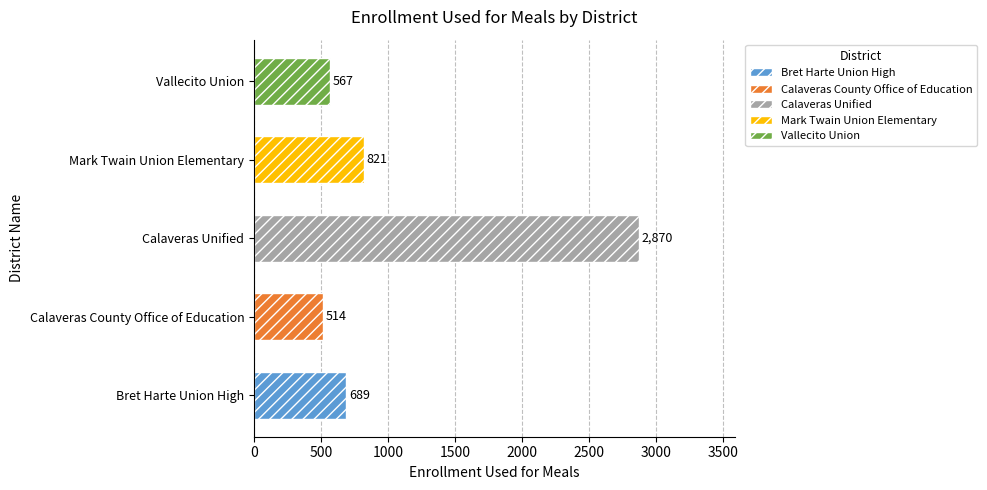

What is the sum of all values?

5461